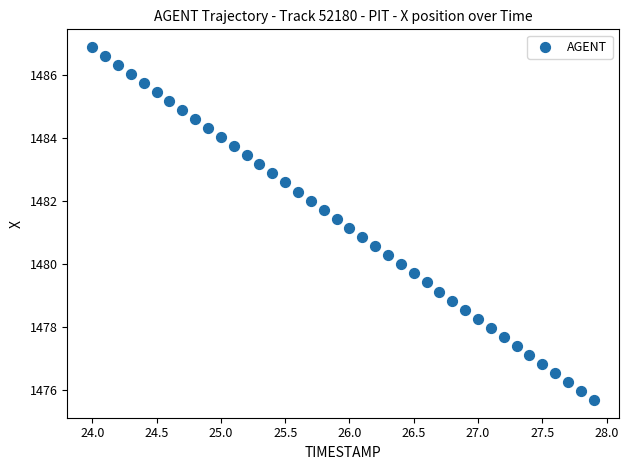

What is the range of X values (max minus min)?

3.9